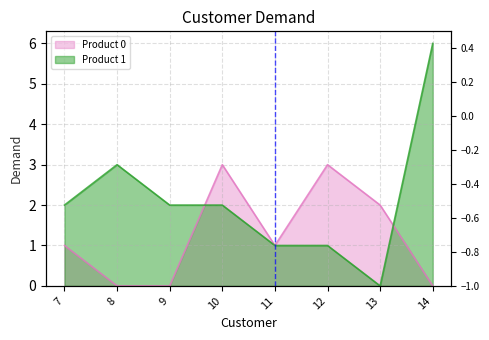

How many data points in Product 0 are less than 1?

3